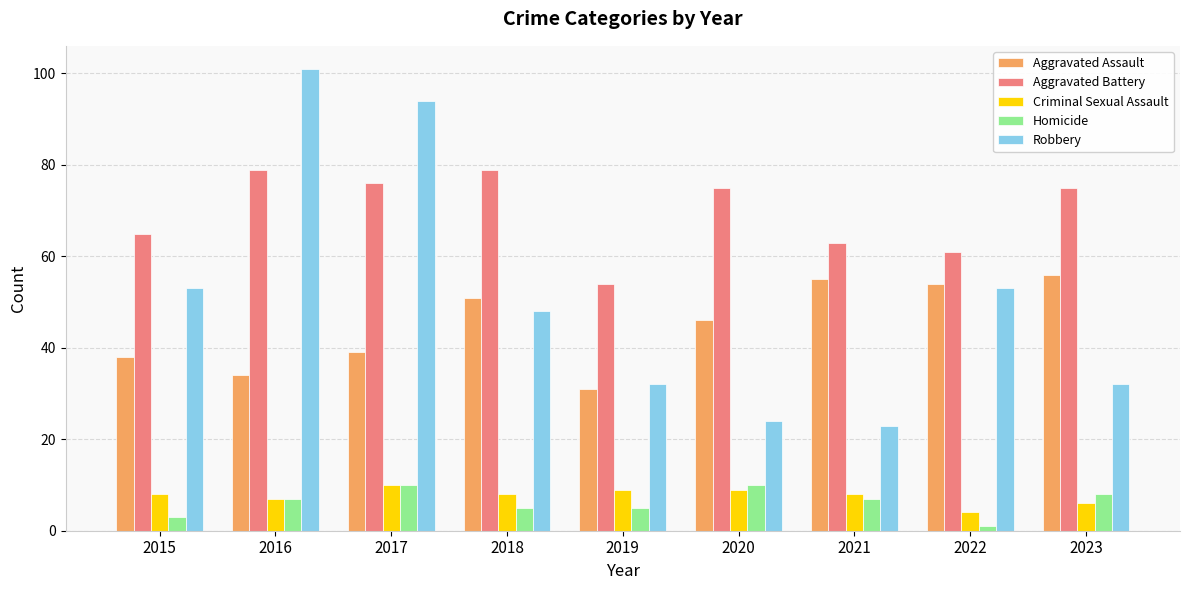

At how many categories does at least one series exceed 24?

9